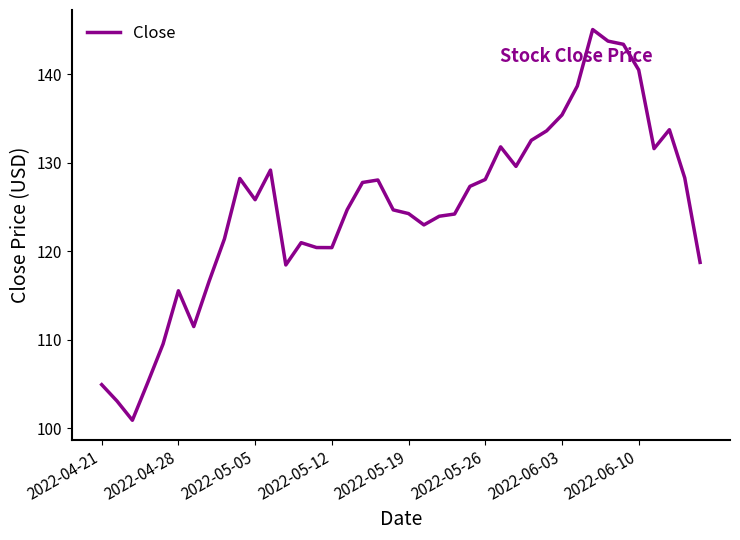

What is the smallest value displayed?

100.9